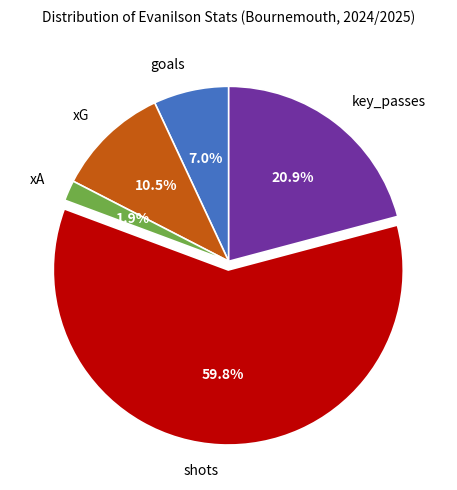

Rank the categories by value from highest to lowest.

shots, key_passes, xG, goals, xA